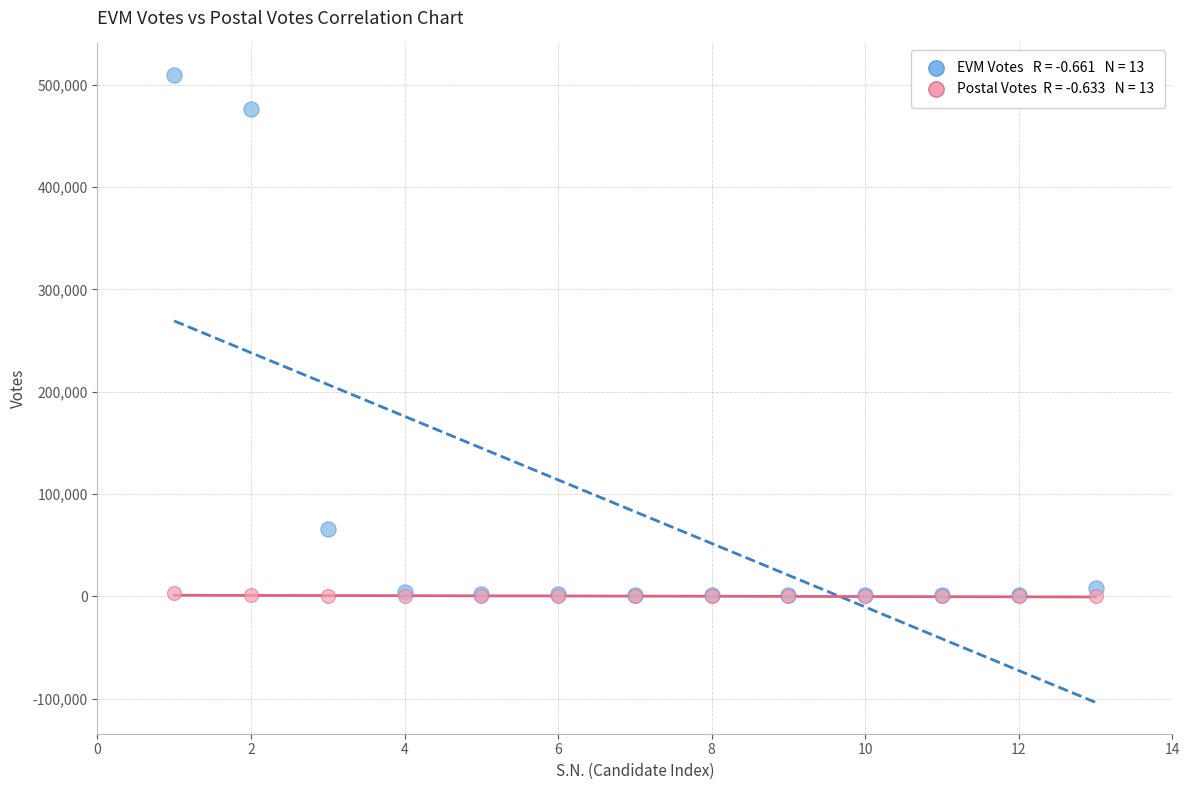

Across all series, what Y value is closest to 254784?

66045